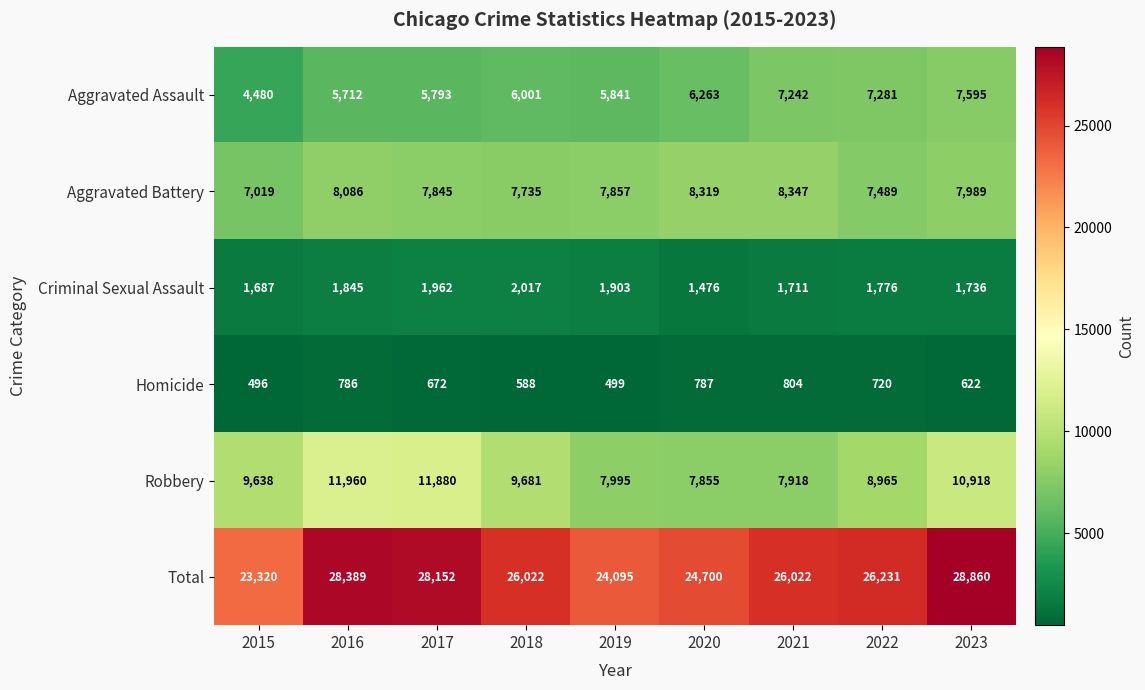

The value of Total at 2016 is 28389. True or false?

True